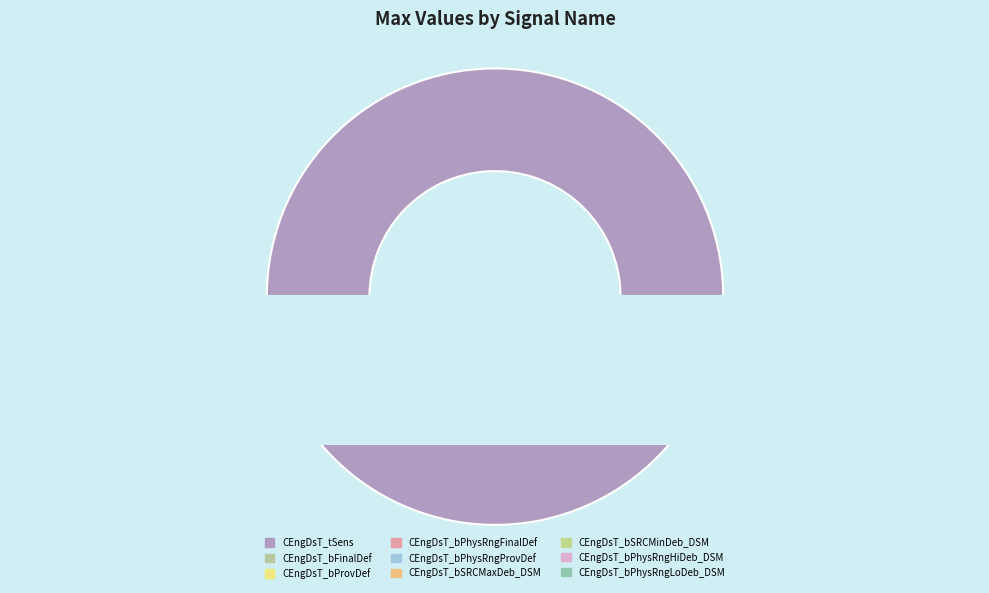

How many slices are in this pie chart?

9